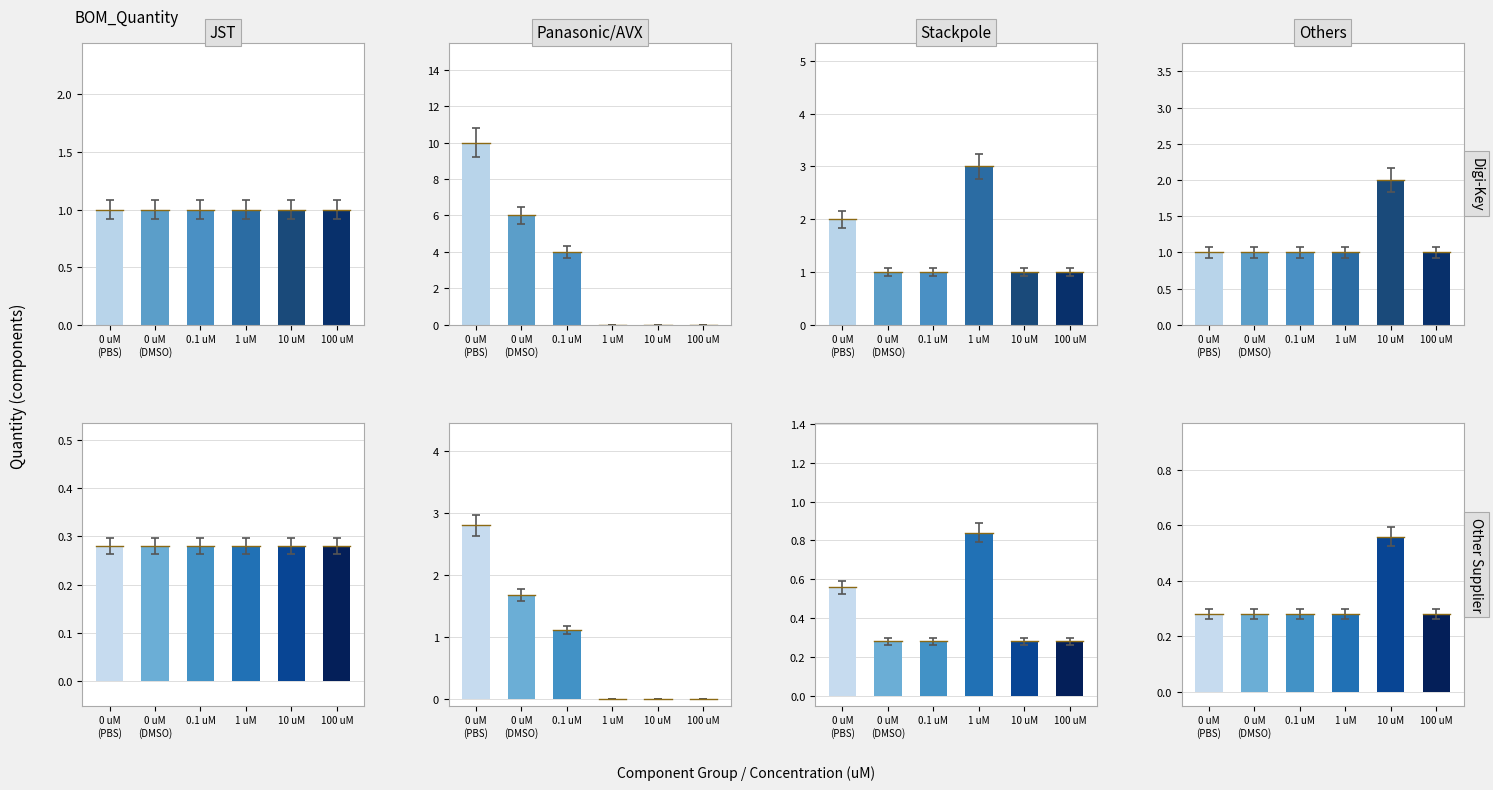

Reading right to left, list all the values displayed in this chart.

JST: 100 uM=0.3	10 uM=0.3	1 uM=0.3	0.1 uM=0.3	0 uM
(DMSO)=0.3	0 uM
(PBS)=0.3
Panasonic/AVX: 100 uM=0.0	10 uM=0.0	1 uM=0.0	0.1 uM=1.1	0 uM
(DMSO)=1.7	0 uM
(PBS)=2.8
Stackpole: 100 uM=0.3	10 uM=0.3	1 uM=0.8	0.1 uM=0.3	0 uM
(DMSO)=0.3	0 uM
(PBS)=0.6
Others: 100 uM=0.3	10 uM=0.6	1 uM=0.3	0.1 uM=0.3	0 uM
(DMSO)=0.3	0 uM
(PBS)=0.3